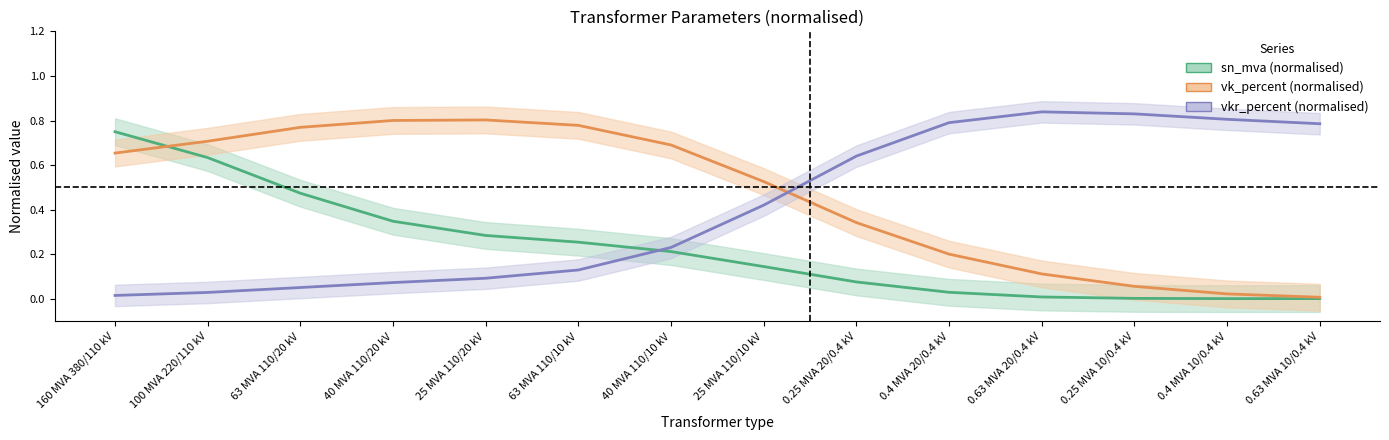

Rank the series at 0.4 MVA 20/0.4 kV from lowest to highest value.

sn_mva center, vk_percent center, vkr_percent center